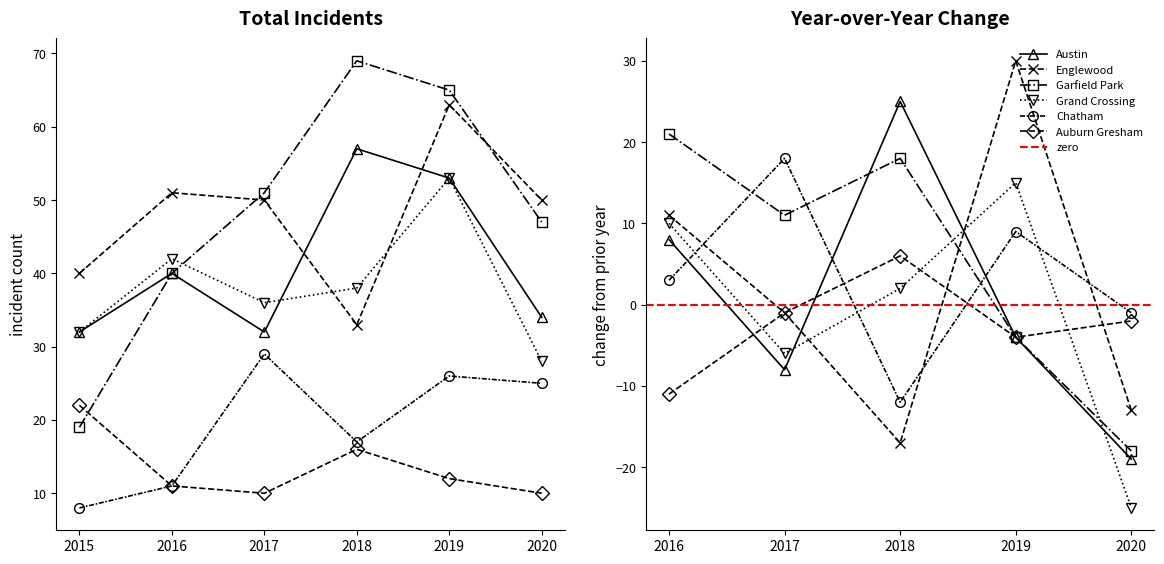

Between 2015 and 2017, which is larger?

2015